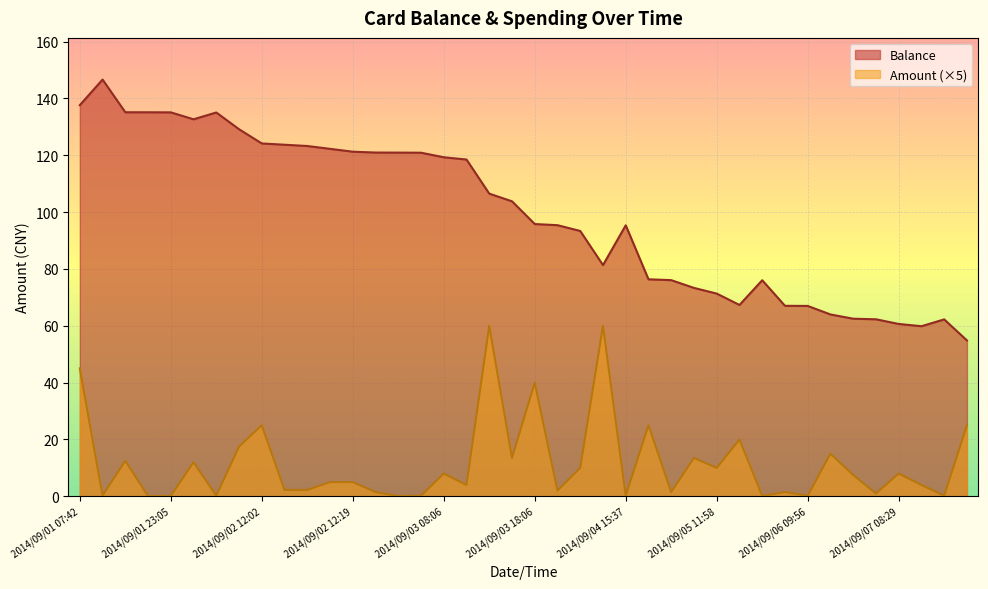

How many values in the Amount series exceed 5?

19